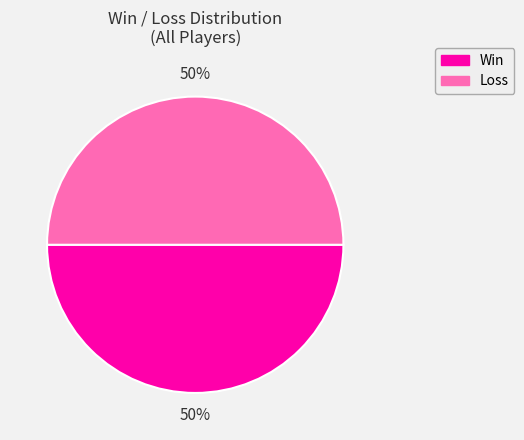

To the nearest percent, what is the average slice percentage?

50%